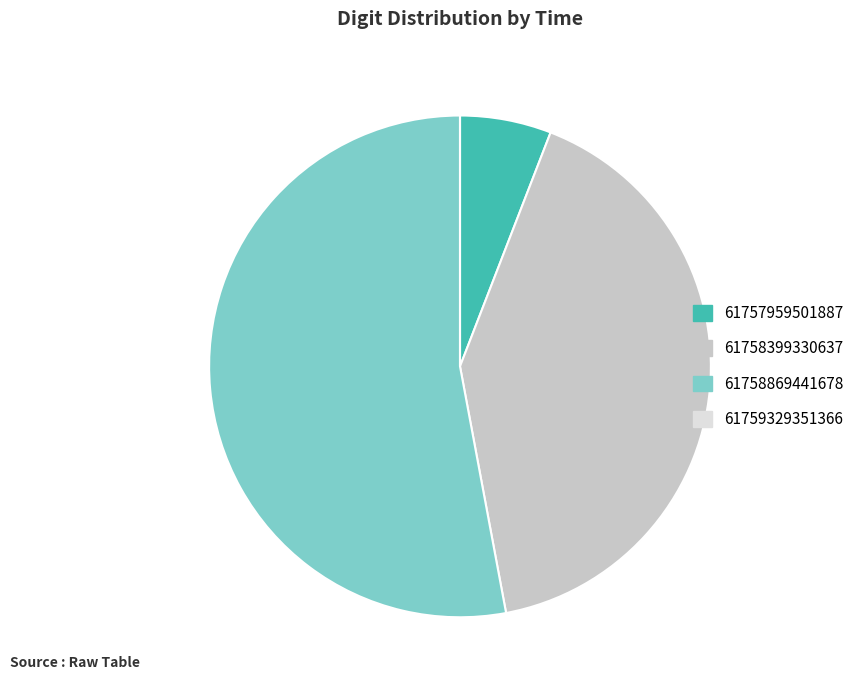

The 61757959501887 slice represents 21% of the pie. True or false?

False